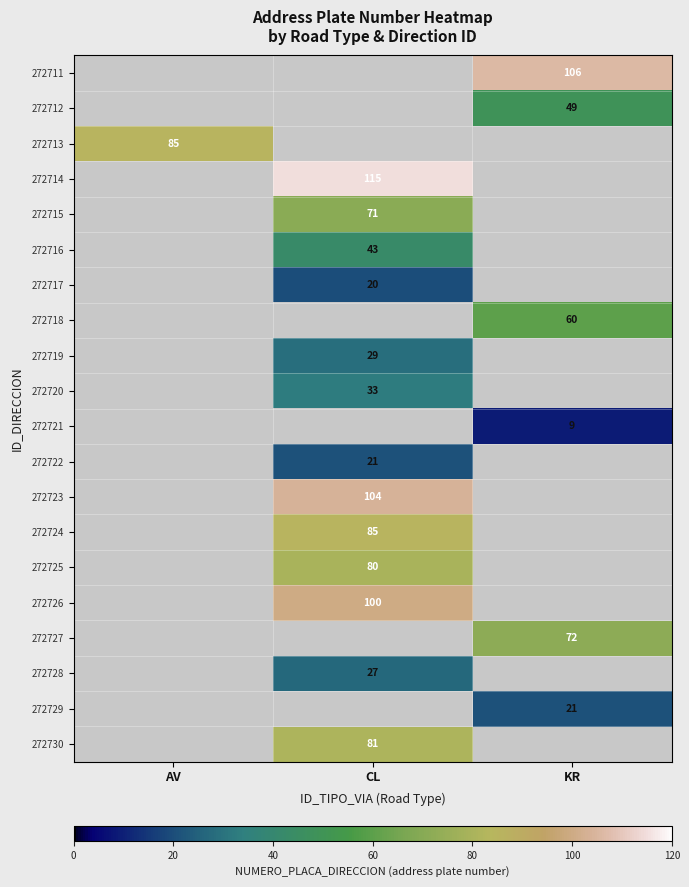

The 272720 series shows 33 at CL. True or false?

True